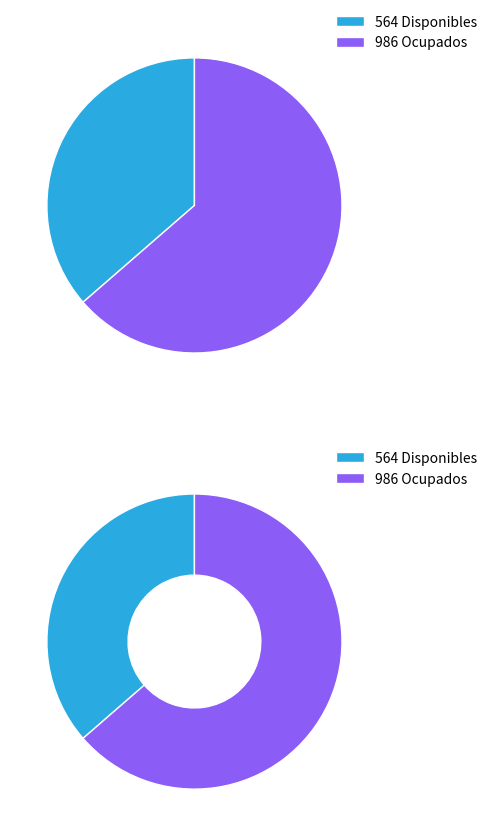

Combined, what portion of the pie is disponibles and ocupados?

100.0%